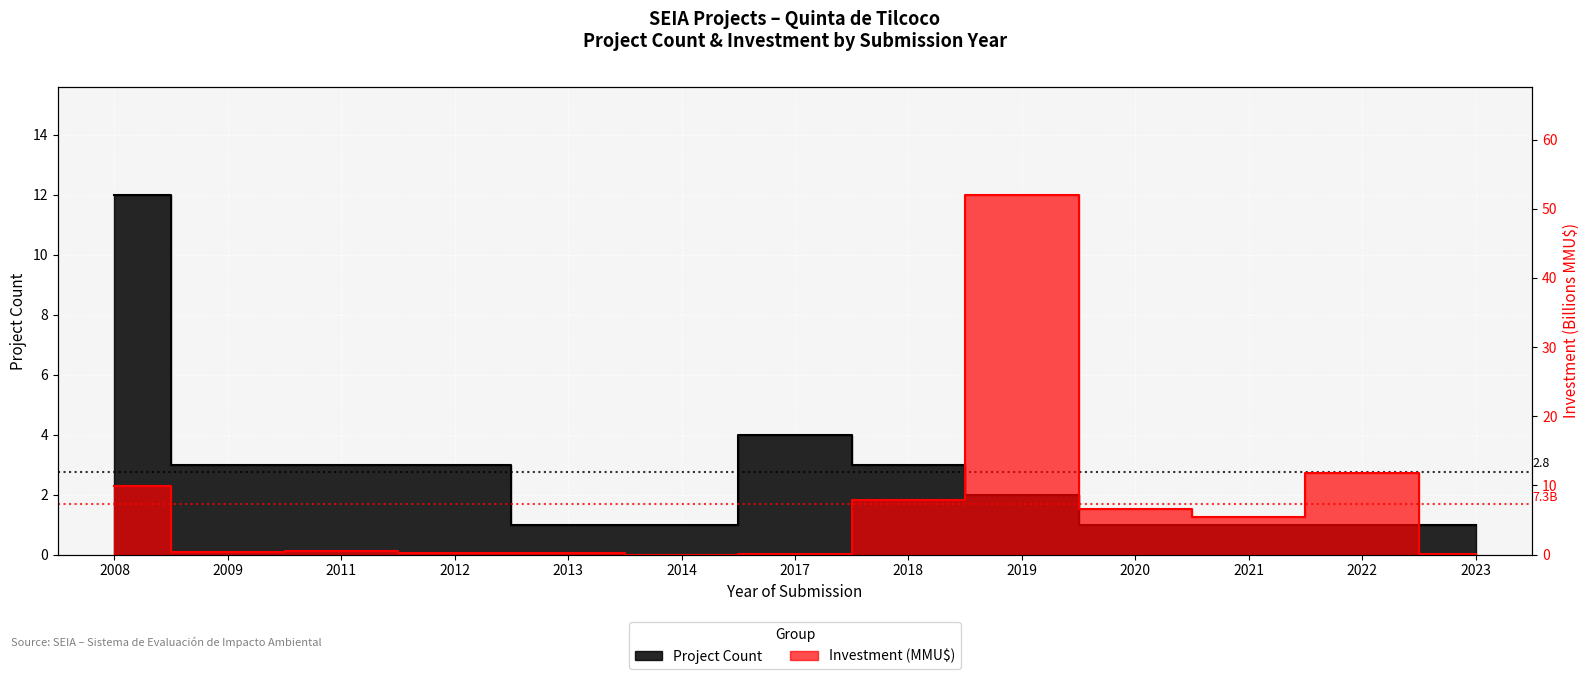

How many interior local valleys does the Investment (MMU$) series have?

4